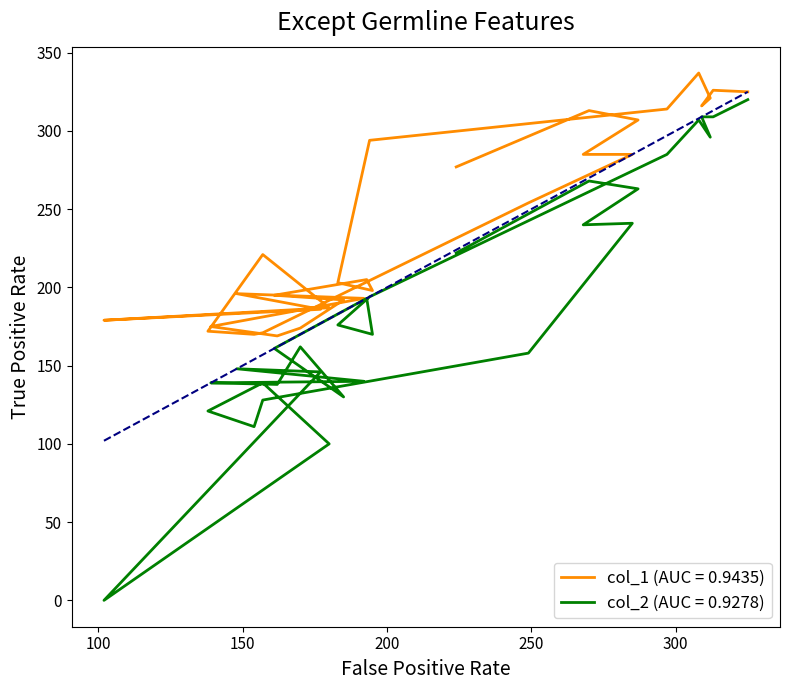

Which series has the largest range (max minus min)?

col_2 (AUC = 0.9278)